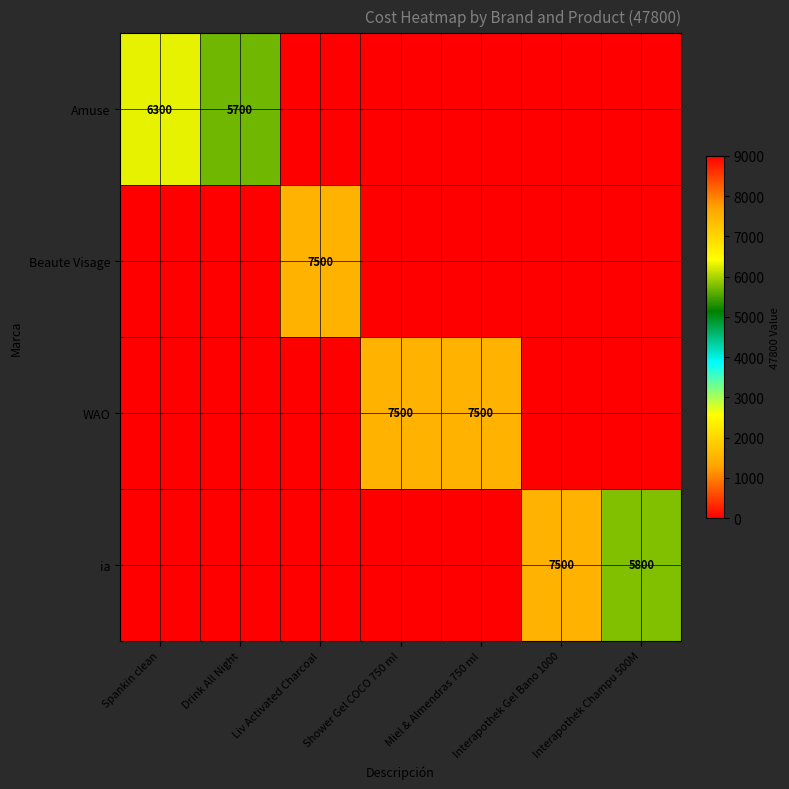

True or false: WAO has a value of 7500 at Miel & Almendras 750 ml.

True